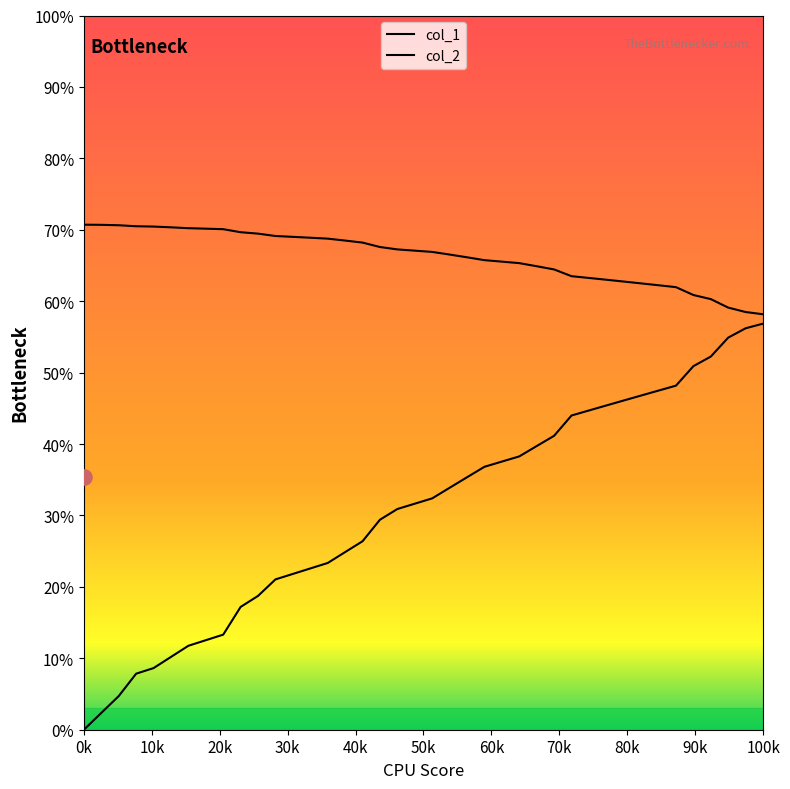

Which series reaches the minimum Y coordinate?

col_2